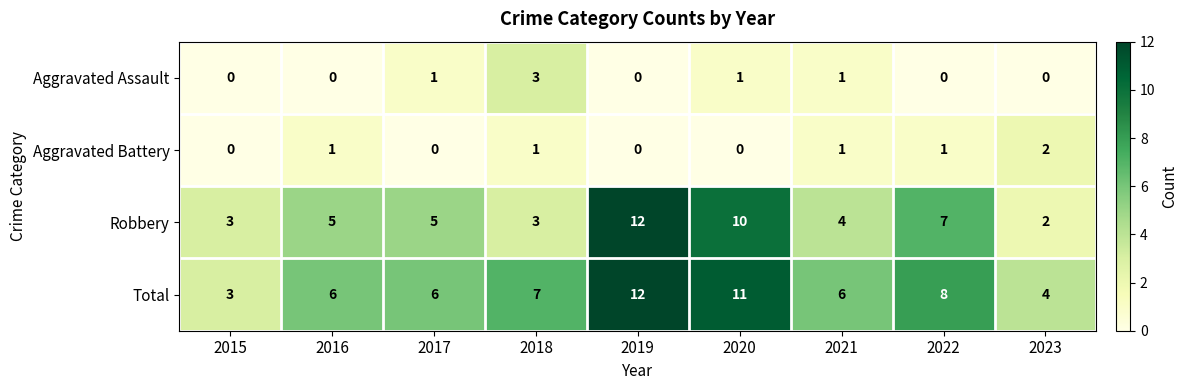

Which series has the largest total across all categories?

Total